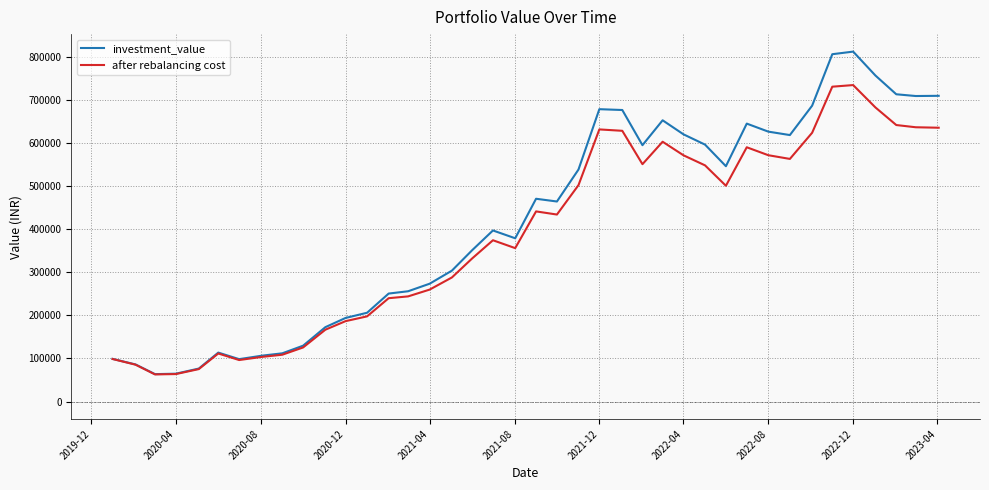

Rank the series by their maximum value, from highest to lowest.

investment_value, after rebalancing cost